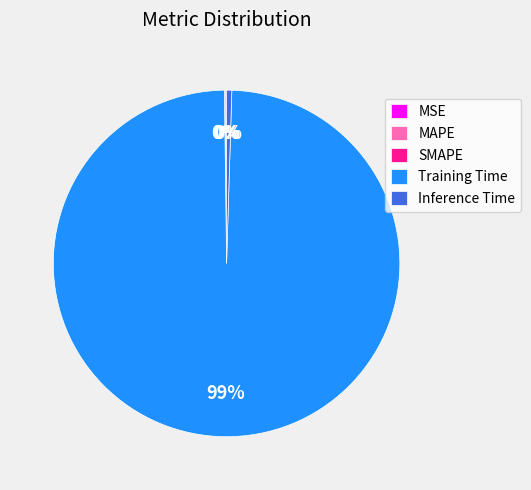

Does any single category account for the majority?

Yes